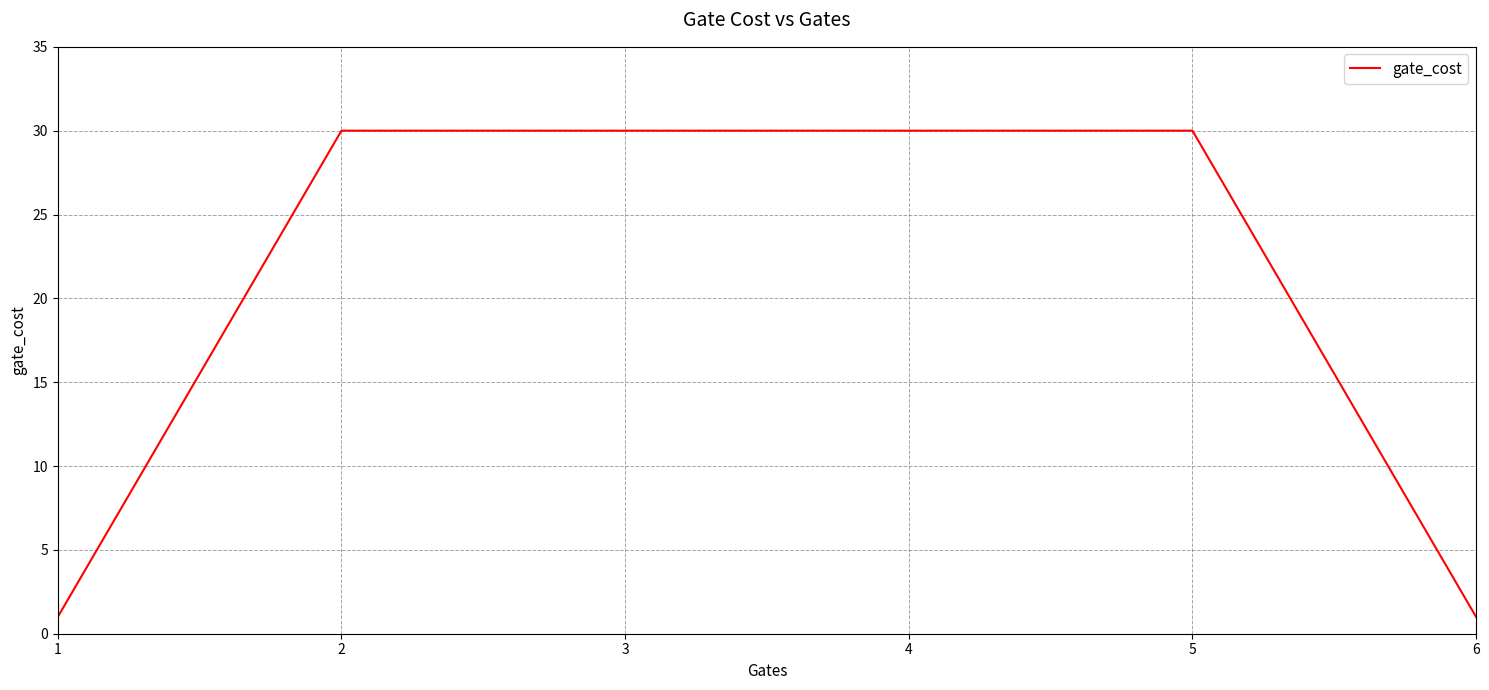

What is the change in value from 1 to 4?

+29